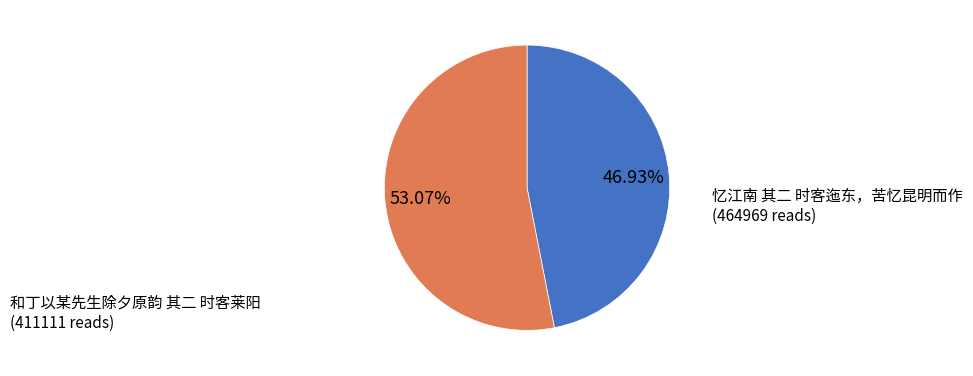

Is there a majority slice in this chart?

Yes